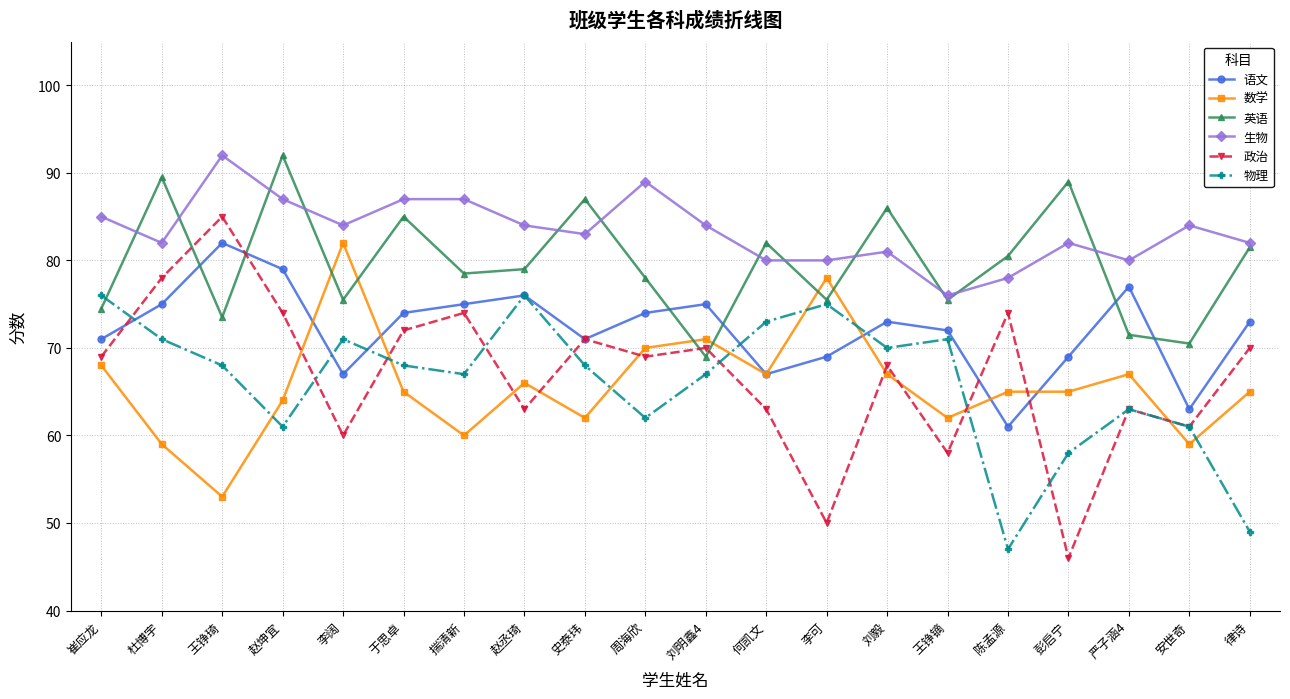

True or false: 语文 has a value of 75.0 at 揣清新.

True